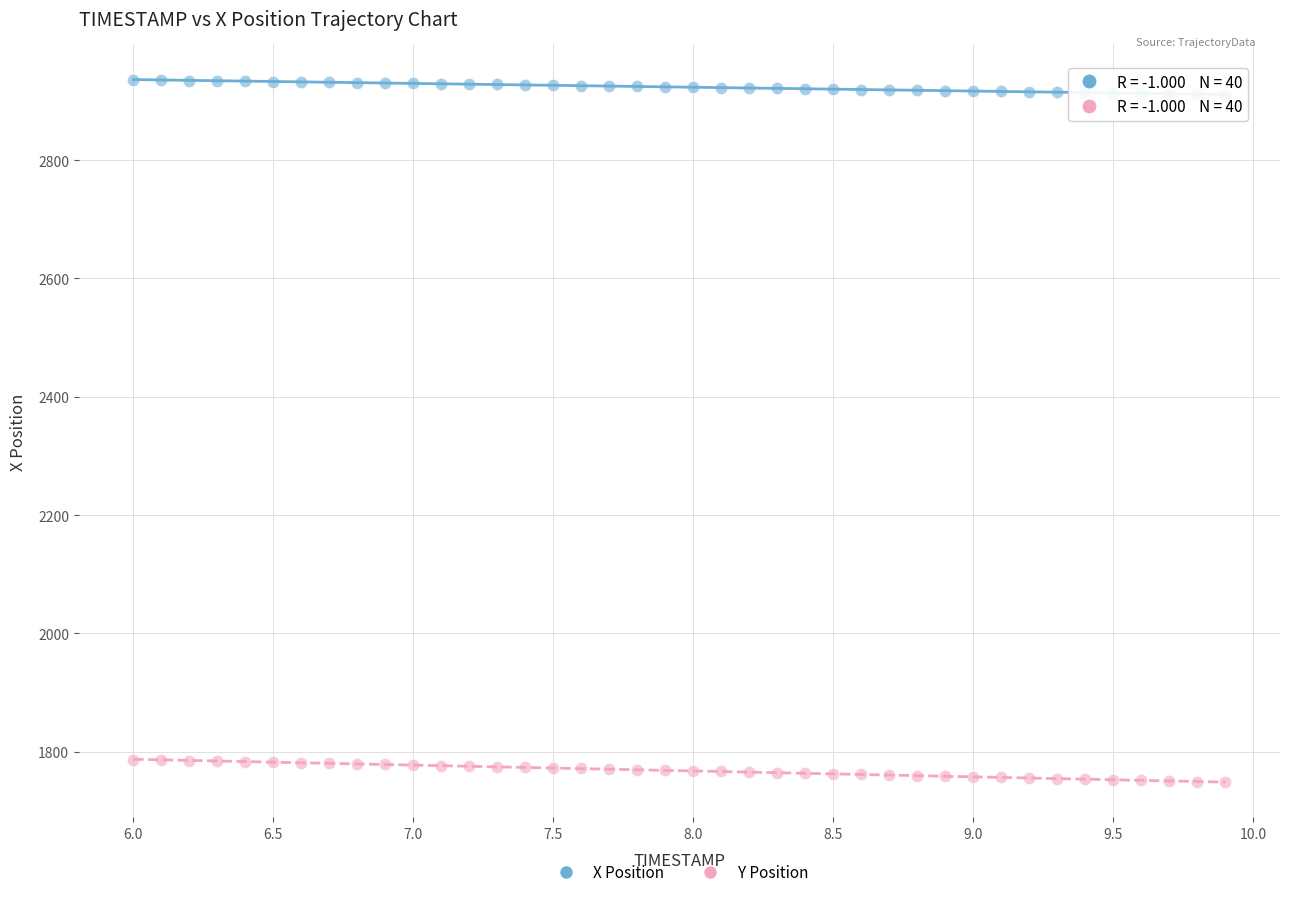

Across all data points, what is the range of X values (max minus min)?

3.9